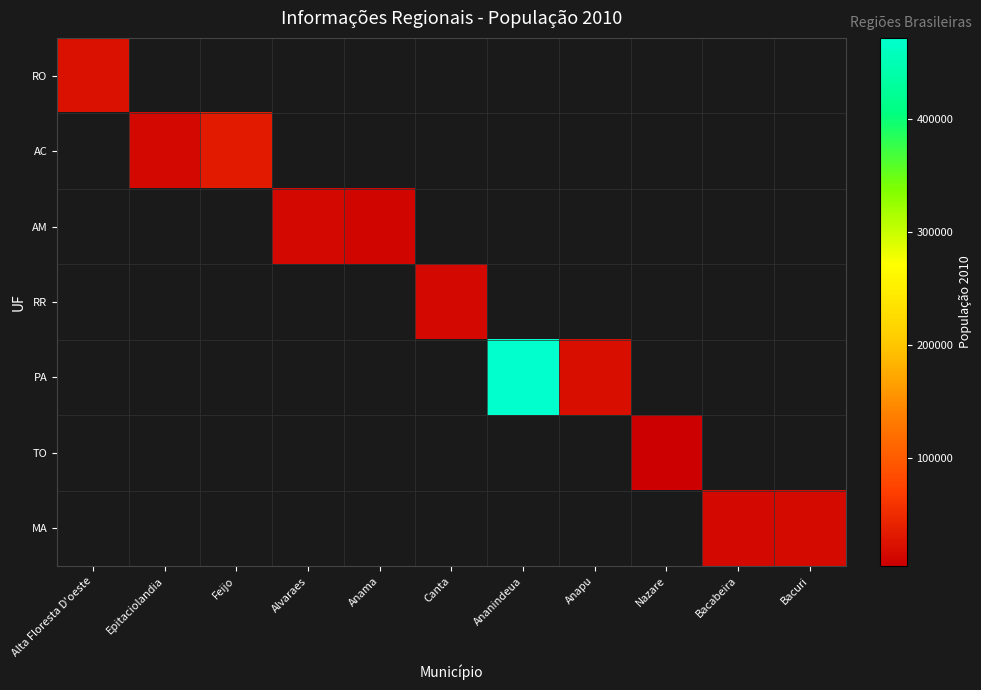

Which label corresponds to the largest value in the chart?

Ananindeua